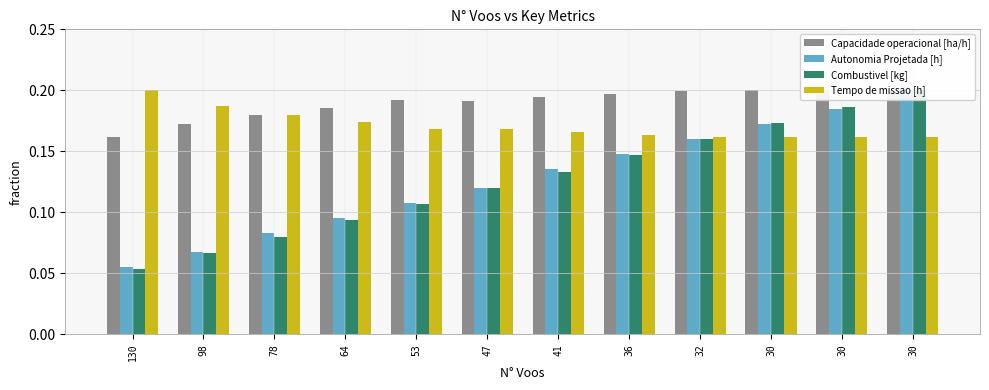

Which category has the lowest value in the Tempo de missao [h] series?

30